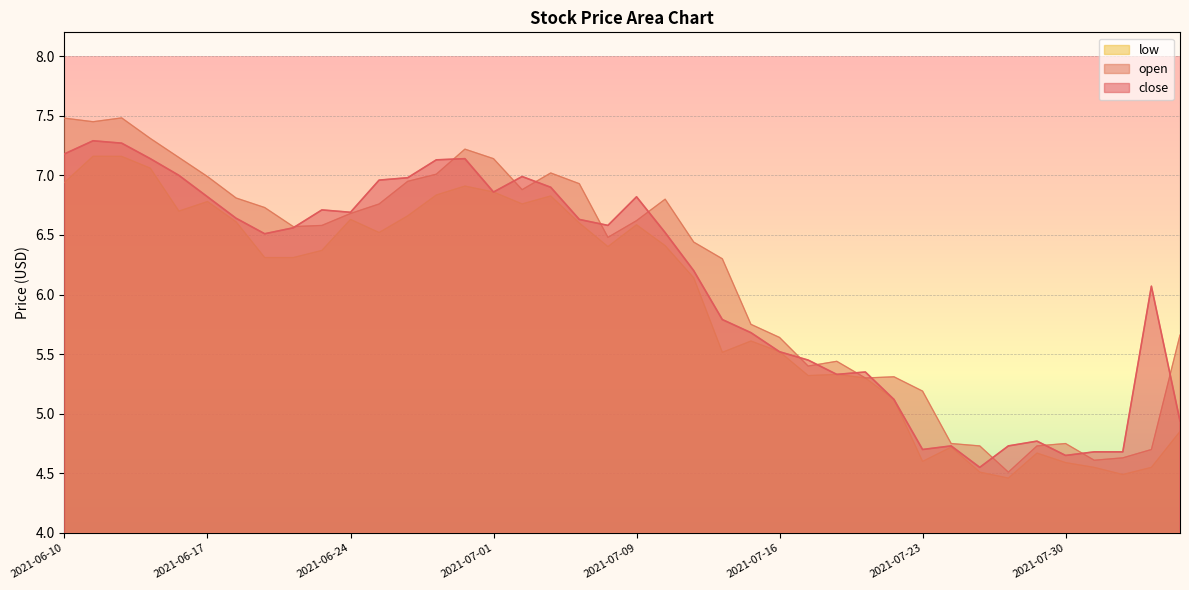

How many interior local peaks does the open series have?

7